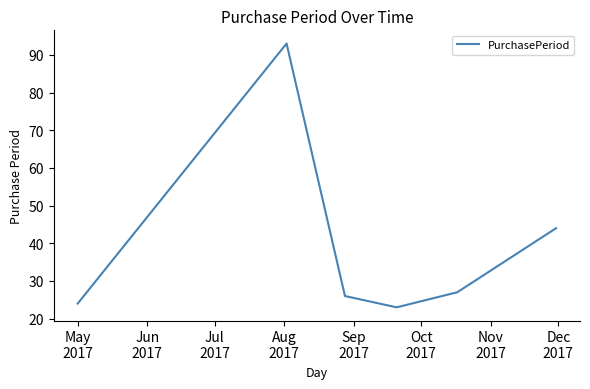

What is the greatest value displayed?

93